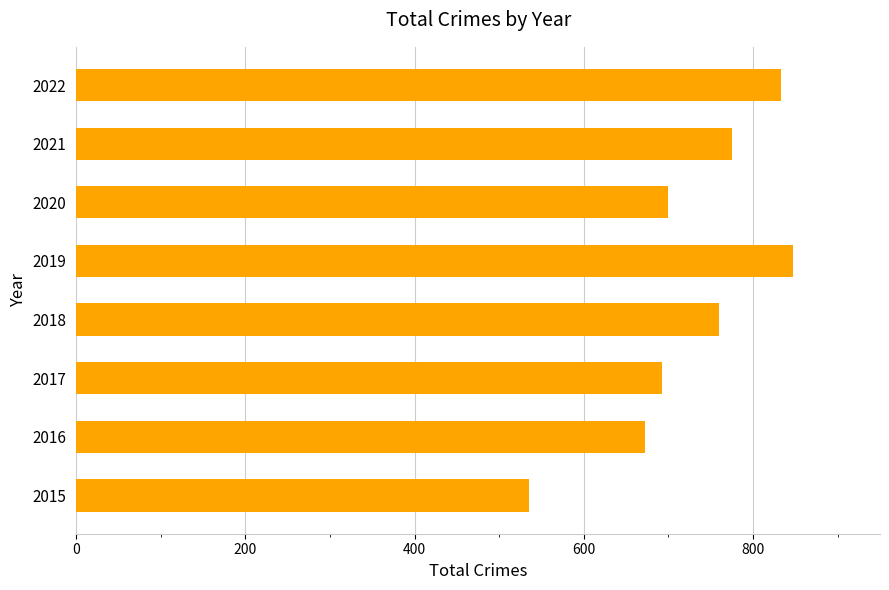

What value does the data have at 2018, to the nearest 10?

760